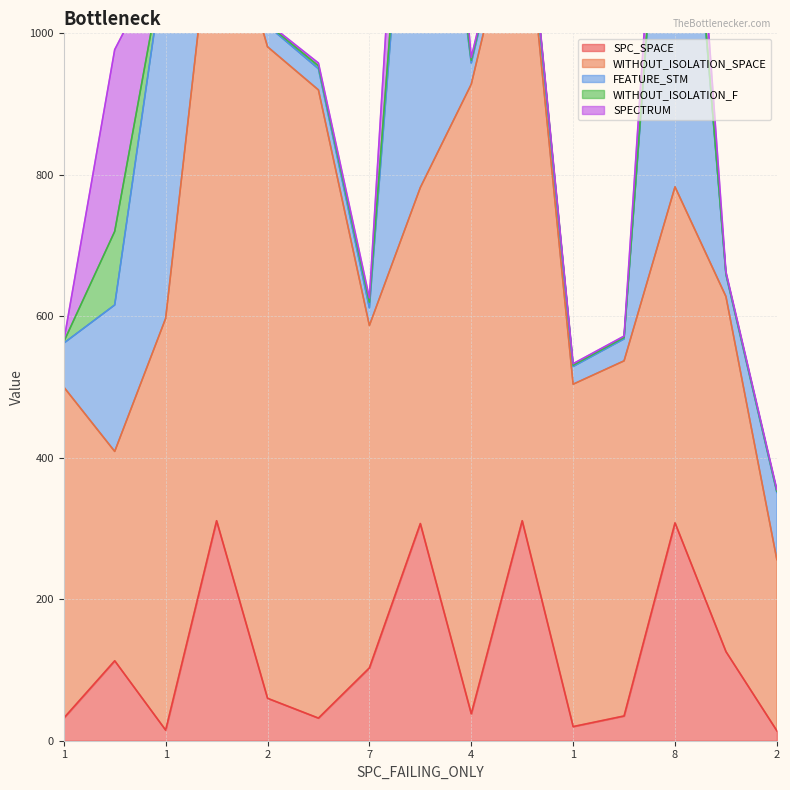

In SPECTRUM, how many points are higher than both neighbors (excluding endpoints)?

4